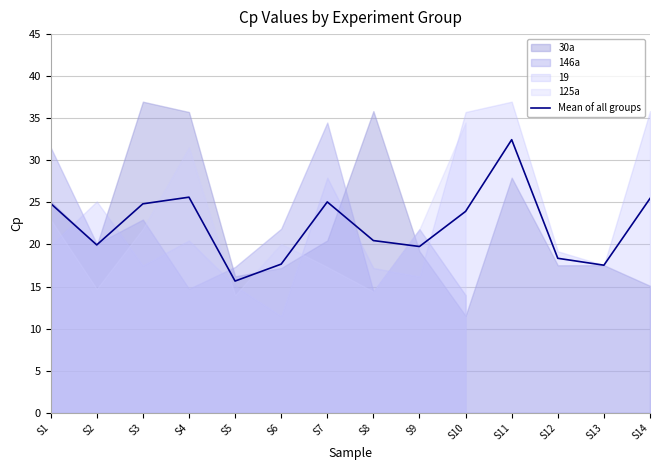

The value of Mean of all groups at S9 is 28.5. True or false?

False